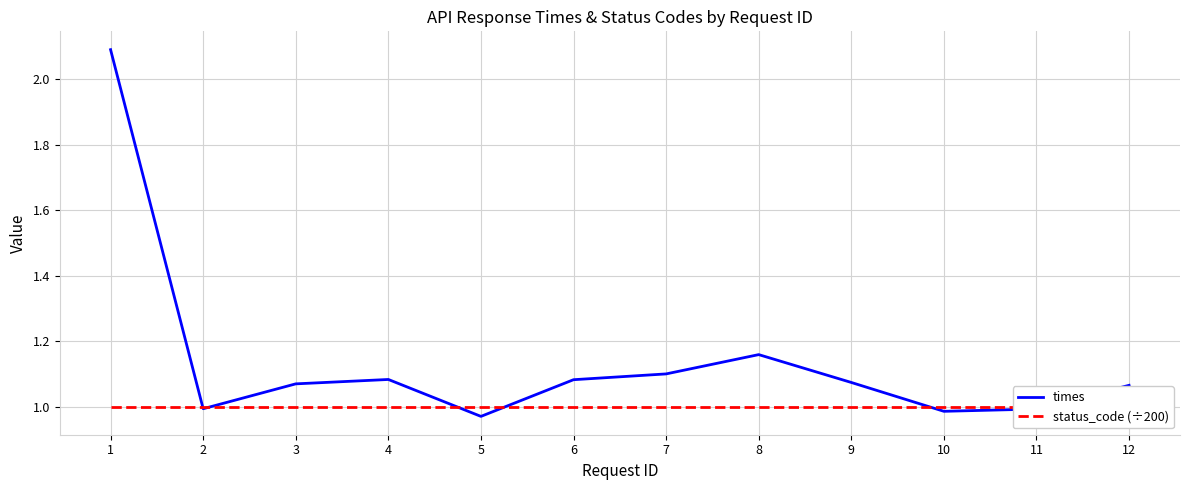

Which has a higher value, 5 or 7?

7